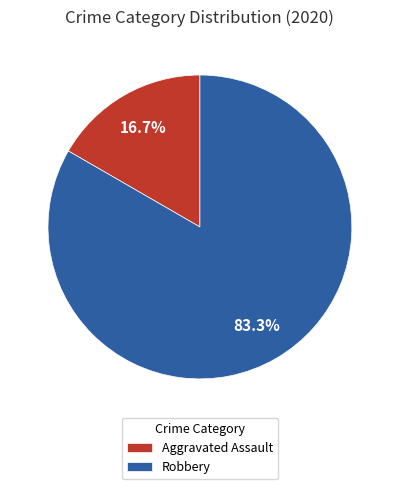

What is the total percentage of Aggravated Assault and Robbery?

100.0%